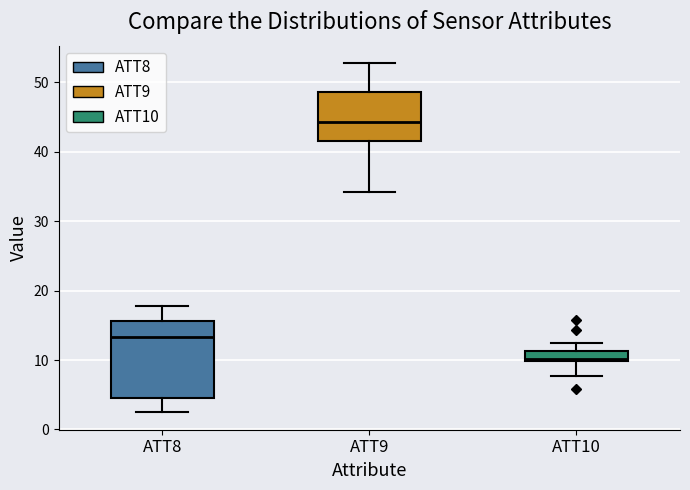

Which box has the highest median line?

ATT9